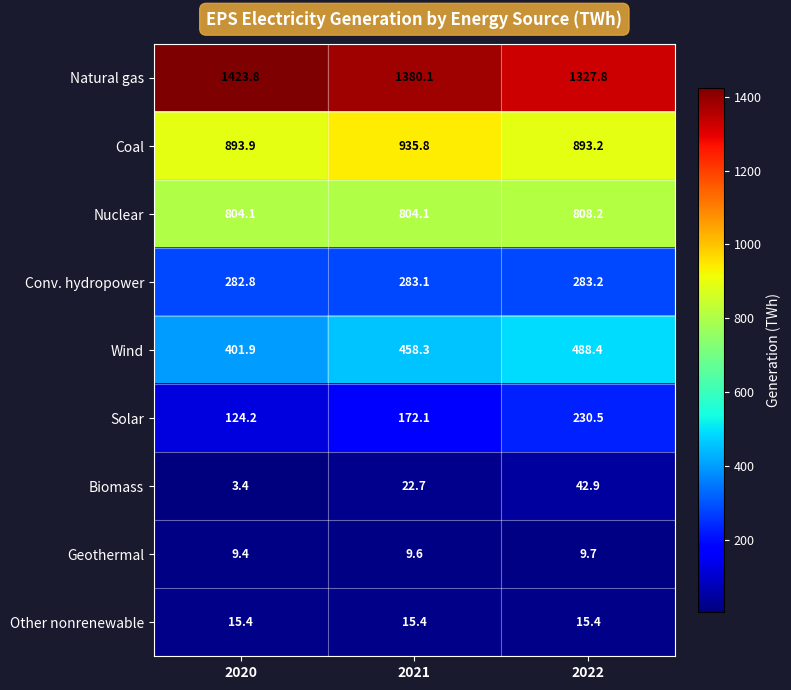

Rank the series at 2022 from highest to lowest value.

Natural gas, Coal, Nuclear, Wind, Conv. hydropower, Solar, Biomass, Other nonrenewable, Geothermal